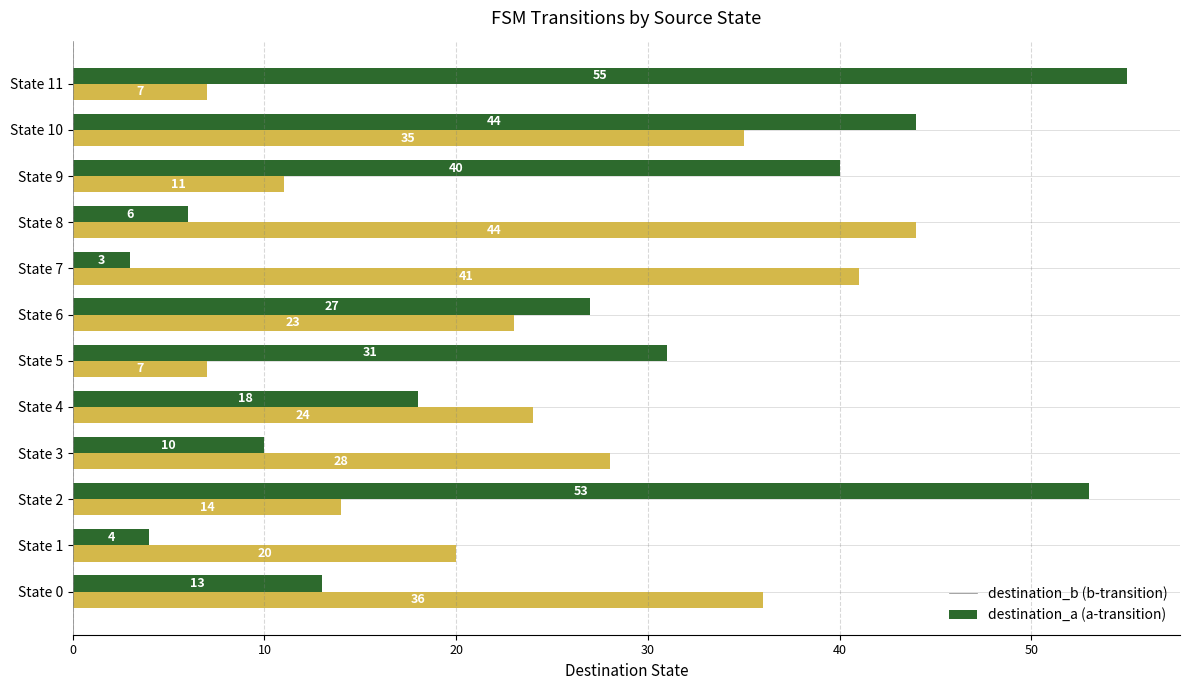

What is the total value across all series at State 11?

62